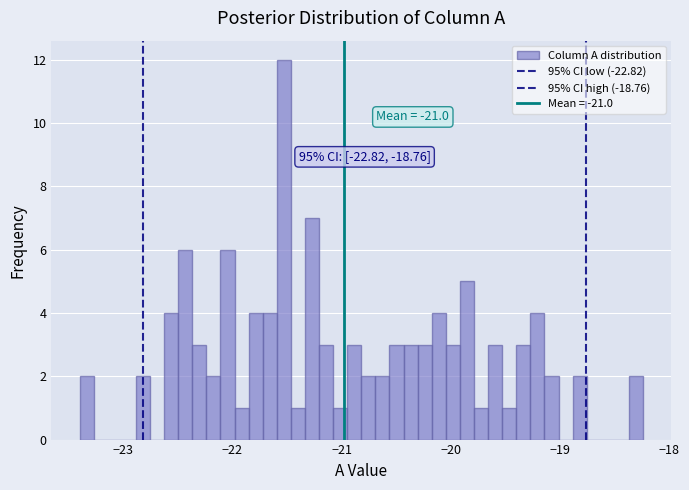

Read against the x-axis, roughly where is the centre of the tallest bar?

-21.5